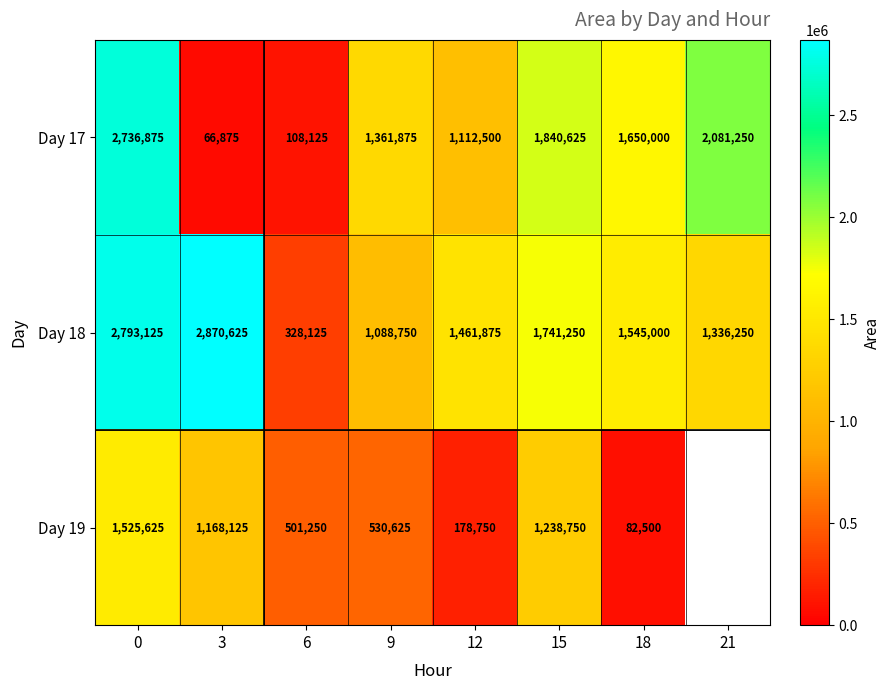

What is the sum of all Day 17 values?

10958125